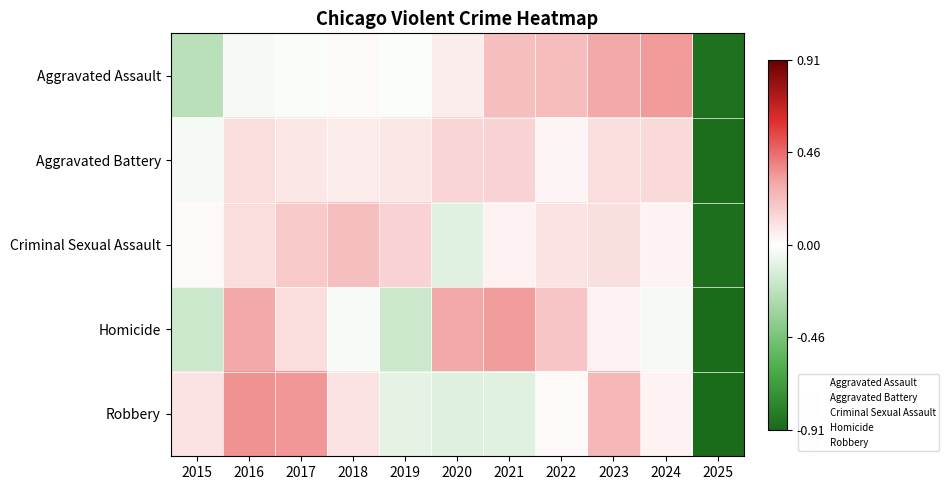

Reading right to left, transcribe all the data shown in this chart.

Aggravated Assault: 2025=-0.9	2024=0.3	2023=0.3	2022=0.2	2021=0.2	2020=0.1	2019=-0.0	2018=0.0	2017=-0.0	2016=-0.0	2015=-0.2
Aggravated Battery: 2025=-0.9	2024=0.1	2023=0.1	2022=0.0	2021=0.2	2020=0.1	2019=0.1	2018=0.1	2017=0.1	2016=0.1	2015=-0.0
Criminal Sexual Assault: 2025=-0.9	2024=0.0	2023=0.1	2022=0.1	2021=0.0	2020=-0.1	2019=0.2	2018=0.2	2017=0.2	2016=0.1	2015=0.0
Homicide: 2025=-0.9	2024=-0.0	2023=0.0	2022=0.2	2021=0.3	2020=0.3	2019=-0.2	2018=-0.0	2017=0.1	2016=0.3	2015=-0.2
Robbery: 2025=-0.9	2024=0.0	2023=0.3	2022=0.0	2021=-0.1	2020=-0.1	2019=-0.1	2018=0.1	2017=0.3	2016=0.4	2015=0.1